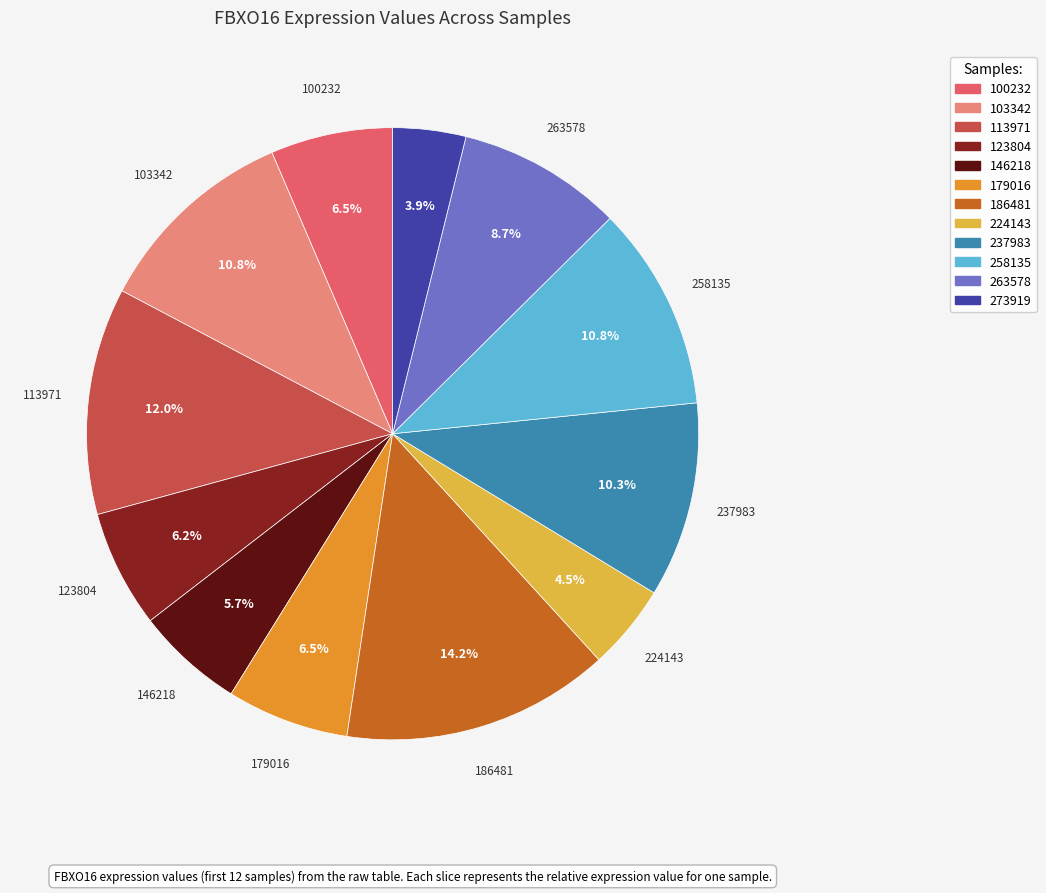

Which has a higher value, 237983 or 113971?

113971